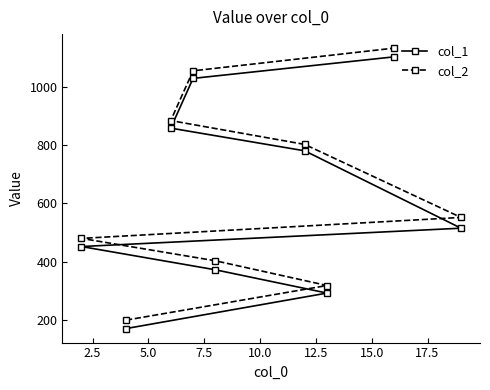

What is the difference between the maximum and minimum values in the col_1 series?

934